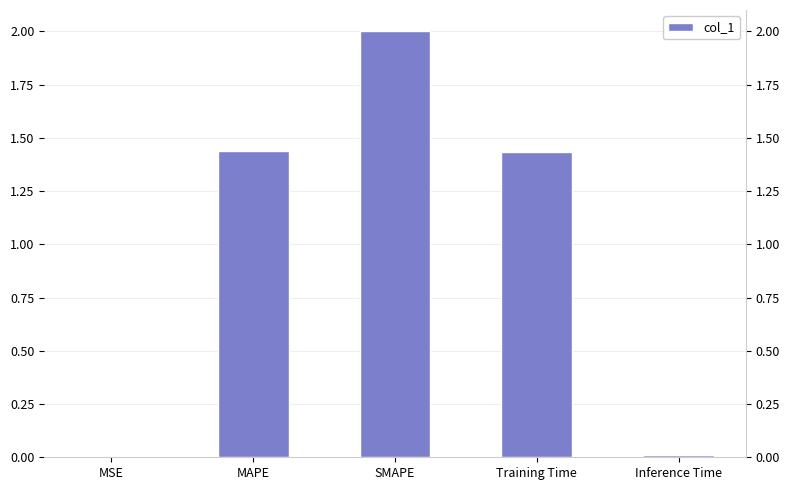

Does the chart contain any negative values?

No